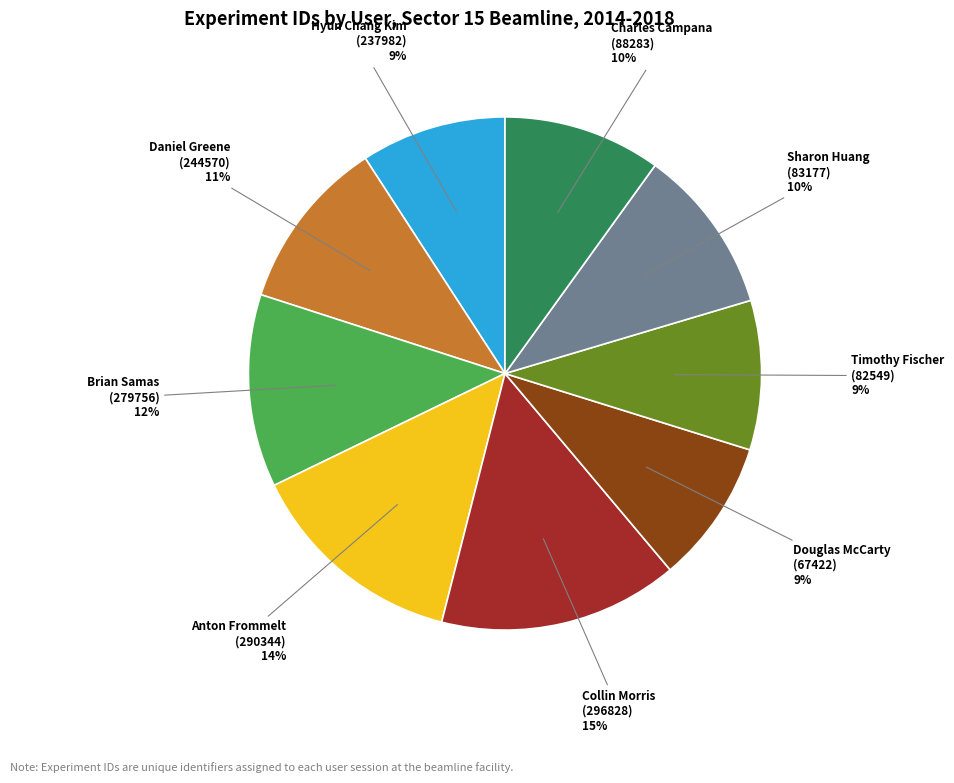

Do Anton Frommelt (290344) and Collin Morris (296828) together represent more than half of the pie?

No